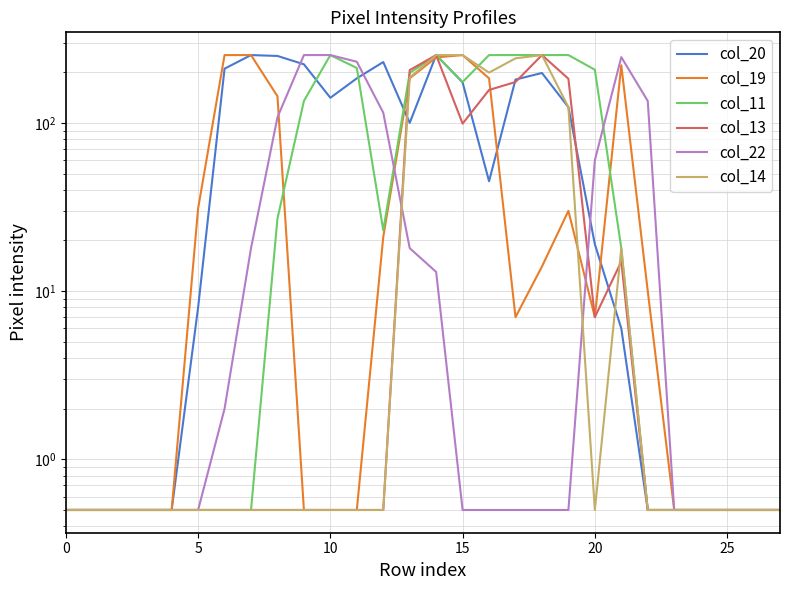

Which series has the widest spread of values?

col_20